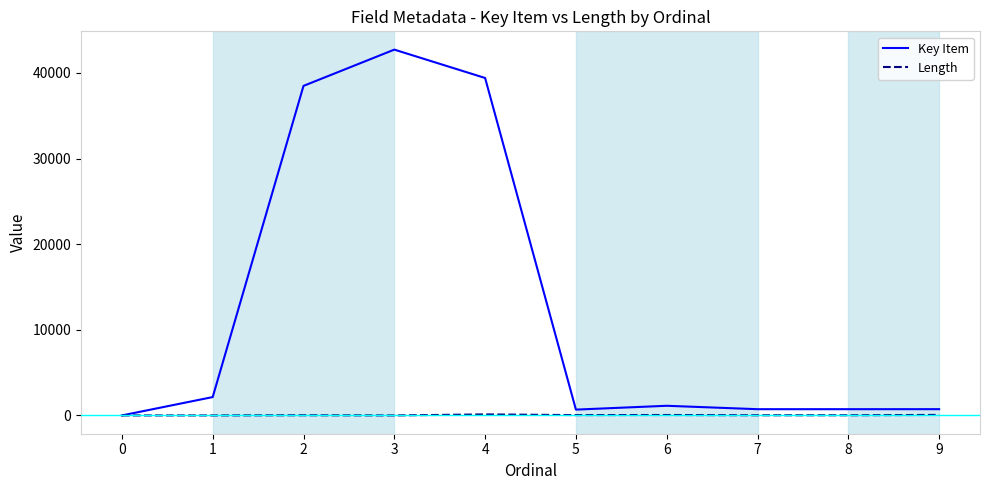

Which series has the largest total across all categories?

Key Item